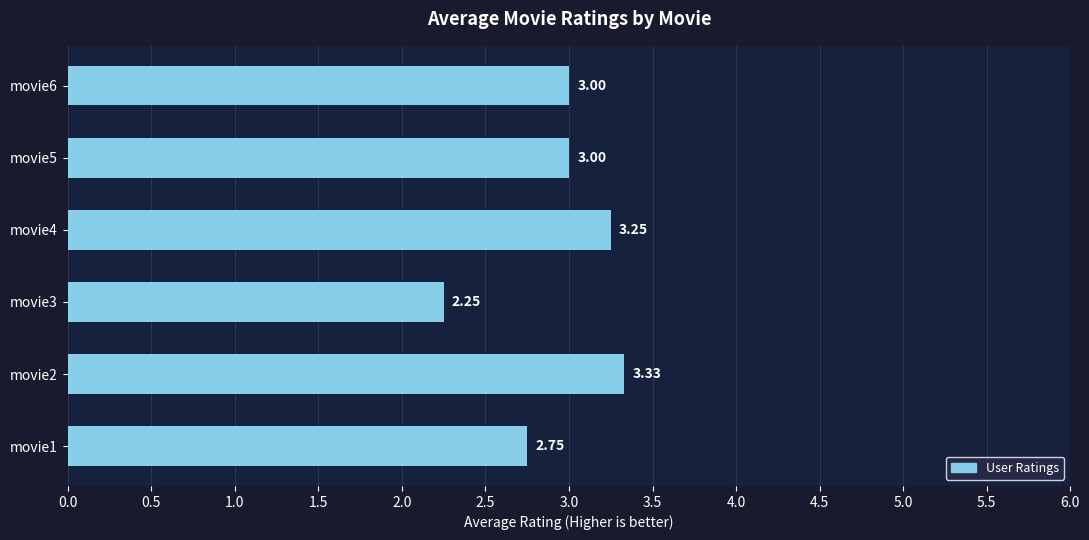

What is the difference between the second highest and second lowest values?

0.5